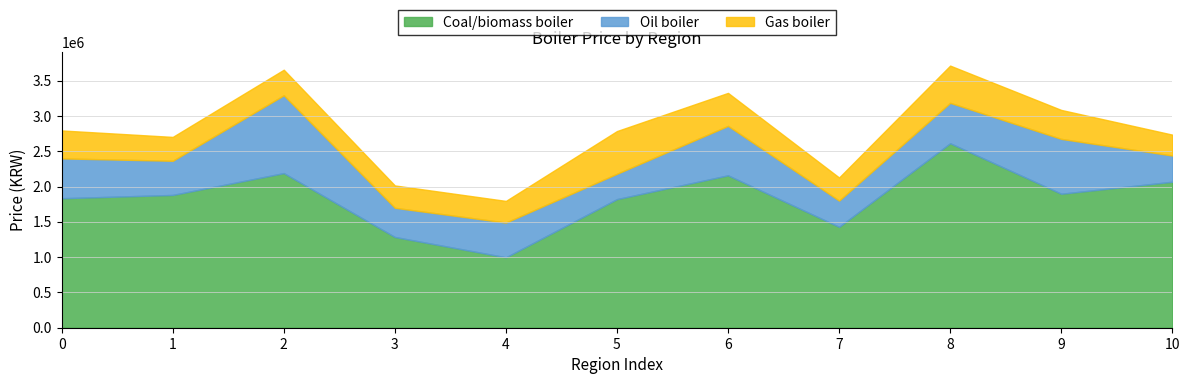

What is the sum of the Oil boiler values at 2 and 9?

1879730